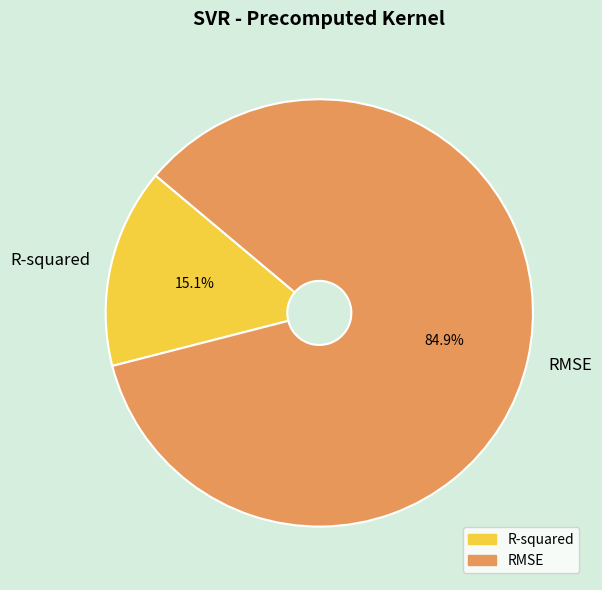

What percentage is the RMSE slice, to the nearest percent?

85%